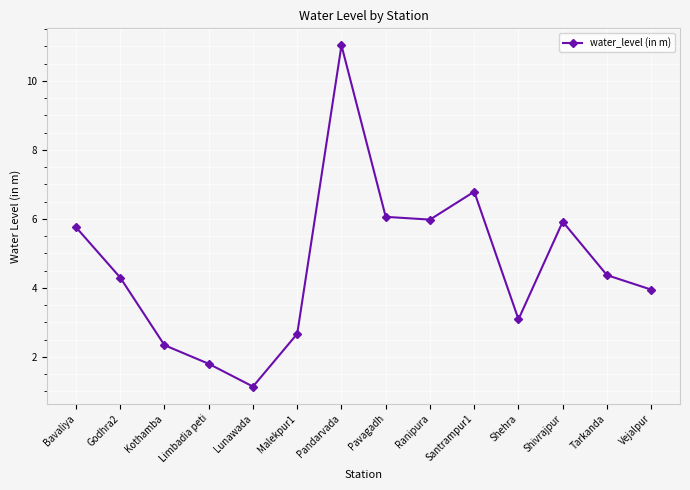

The value at Pandarvada is 14.5. True or false?

False